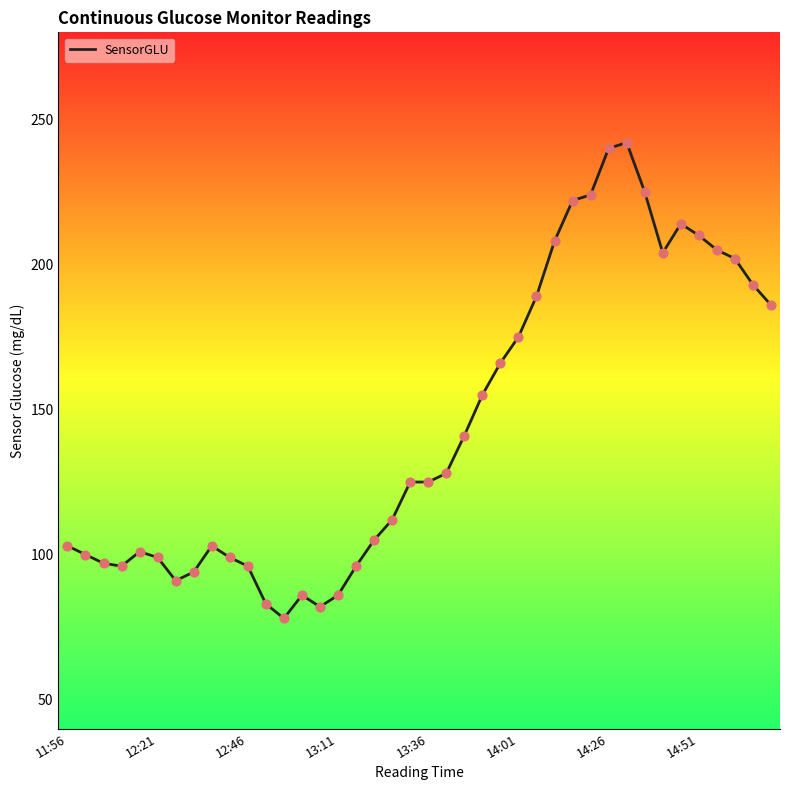

What is the ratio of the value at 8 to the value at 28?

0.5